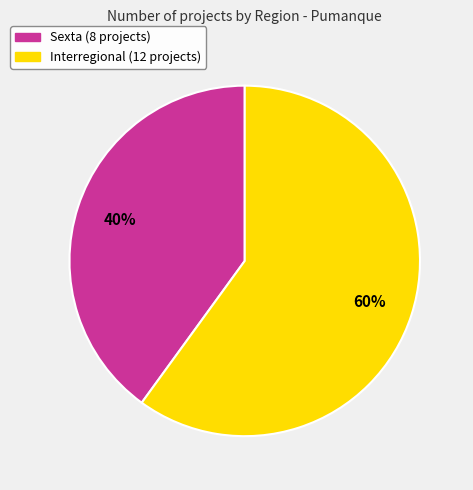

To the nearest percent, what is the average slice percentage?

50%